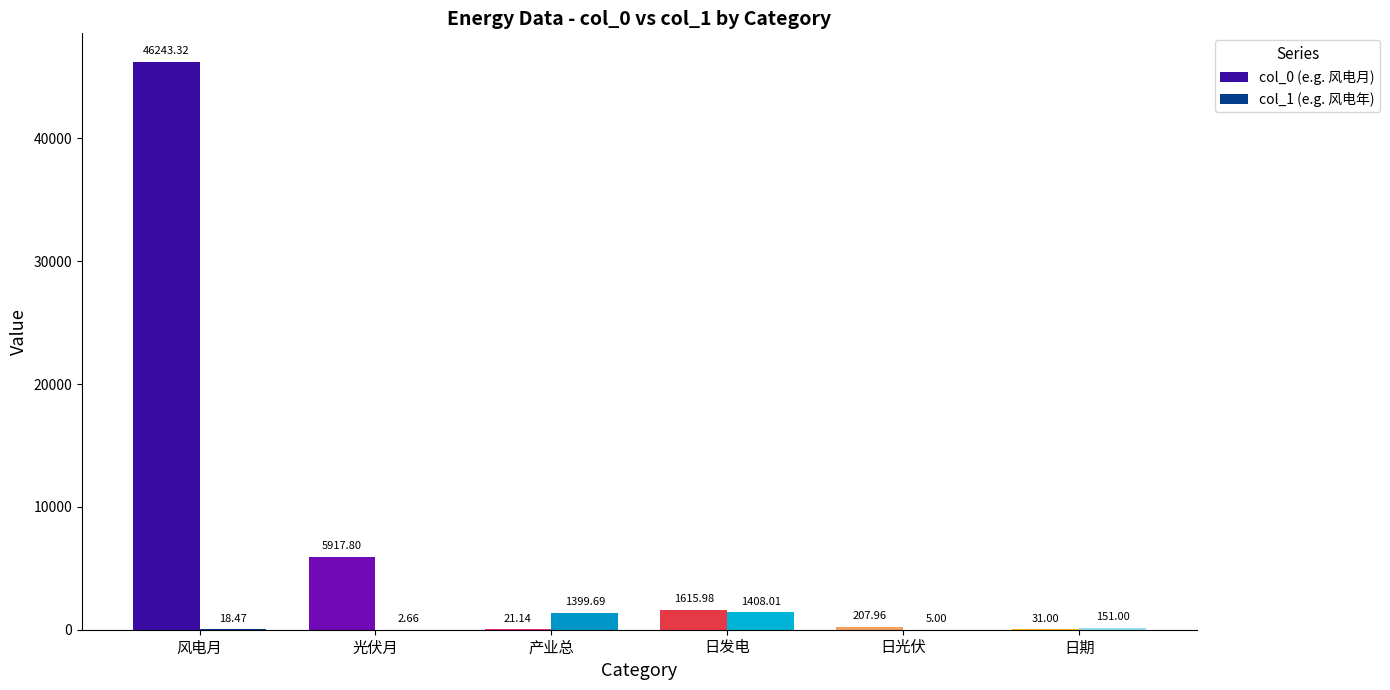

At which category does the chart reach its minimum across all series?

光伏月